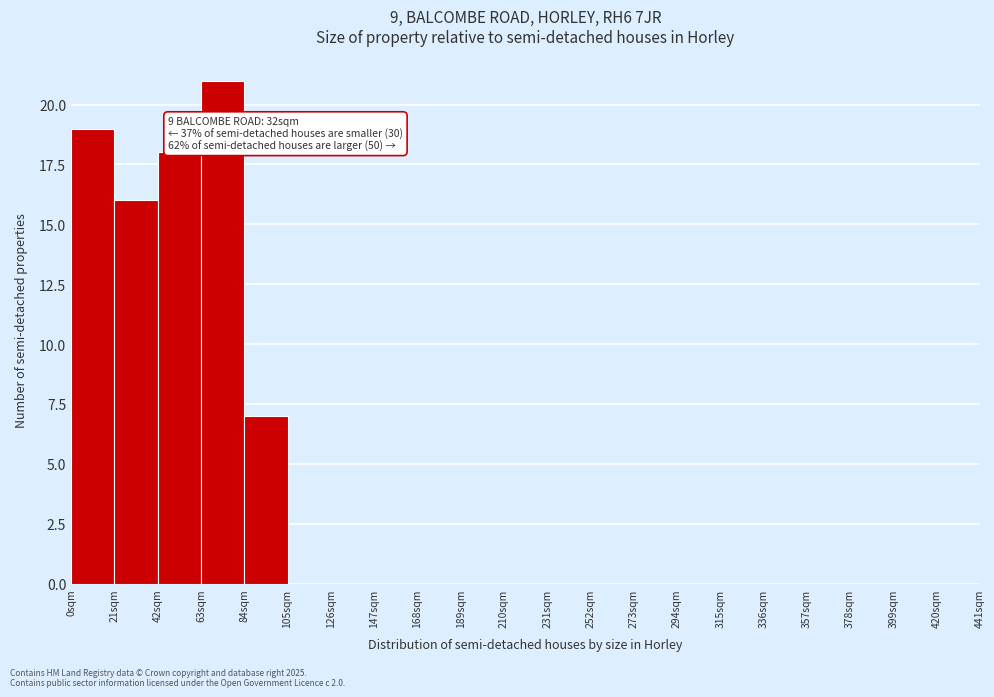

Which range on the x-axis has the tallest bar?

63 to 84